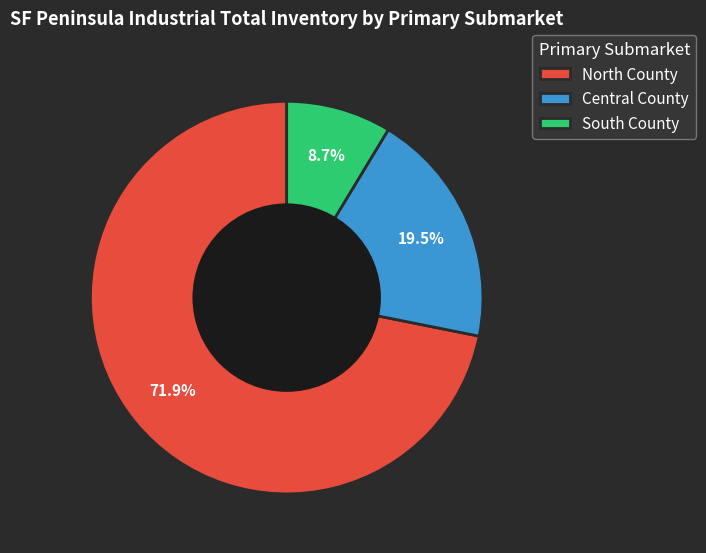

How many segments does this pie chart have?

3